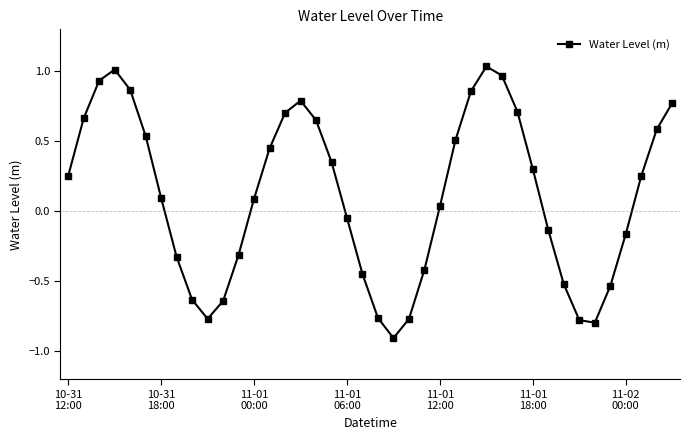

How many interior local valleys (lower than both neighbors) does the data have?

3